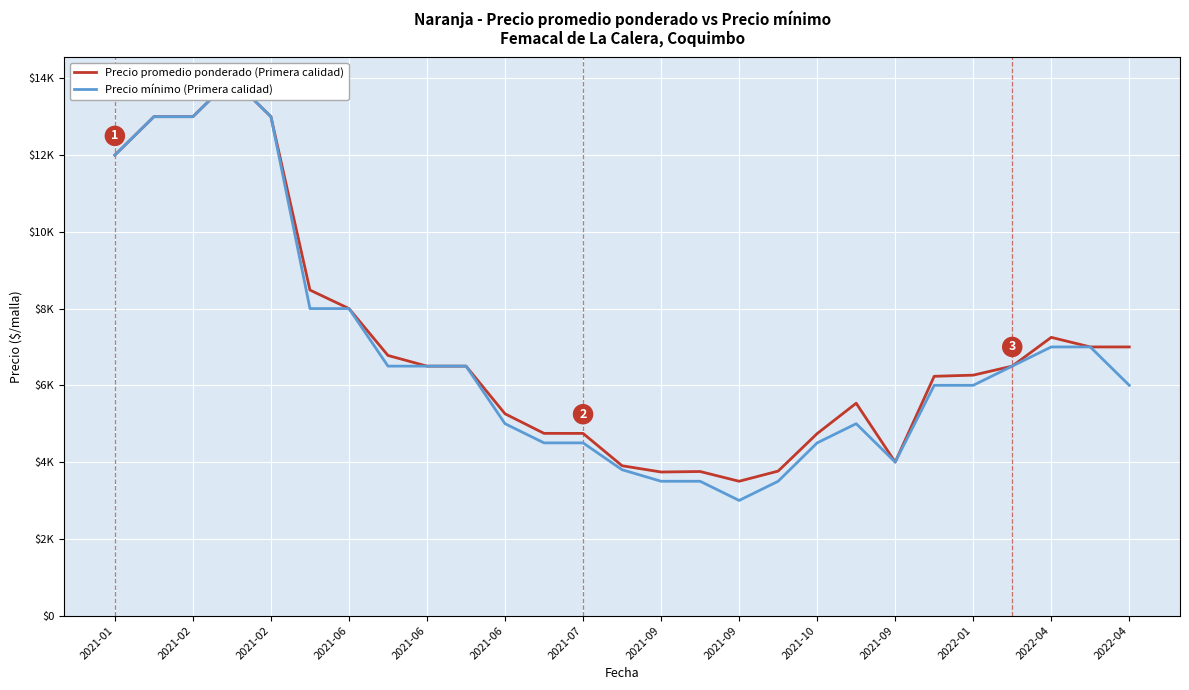

Rank the series by their maximum value, from highest to lowest.

Precio promedio ponderado (Primera calidad), Precio mínimo (Primera calidad)